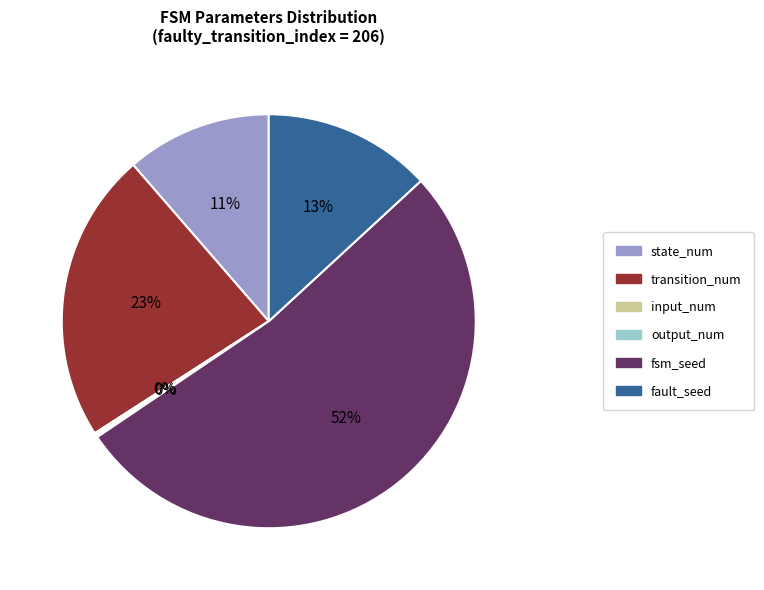

What is the majority slice?

fsm_seed